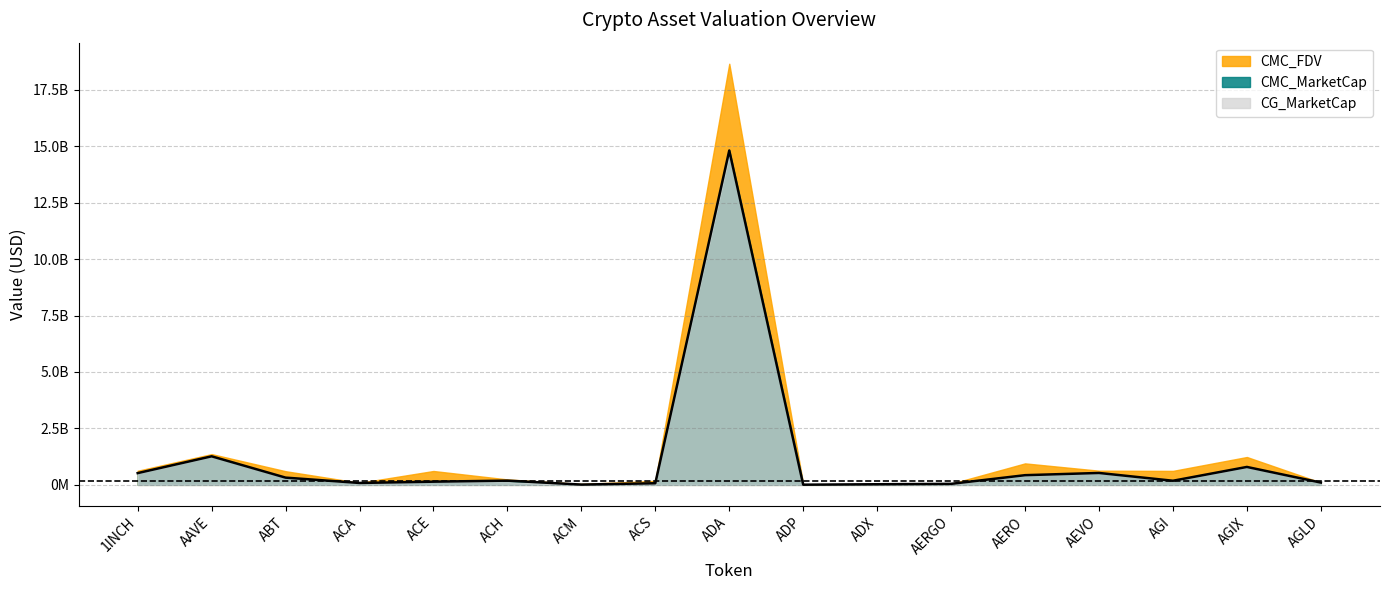

What is the total value across all series at ADA?

48138515785.2